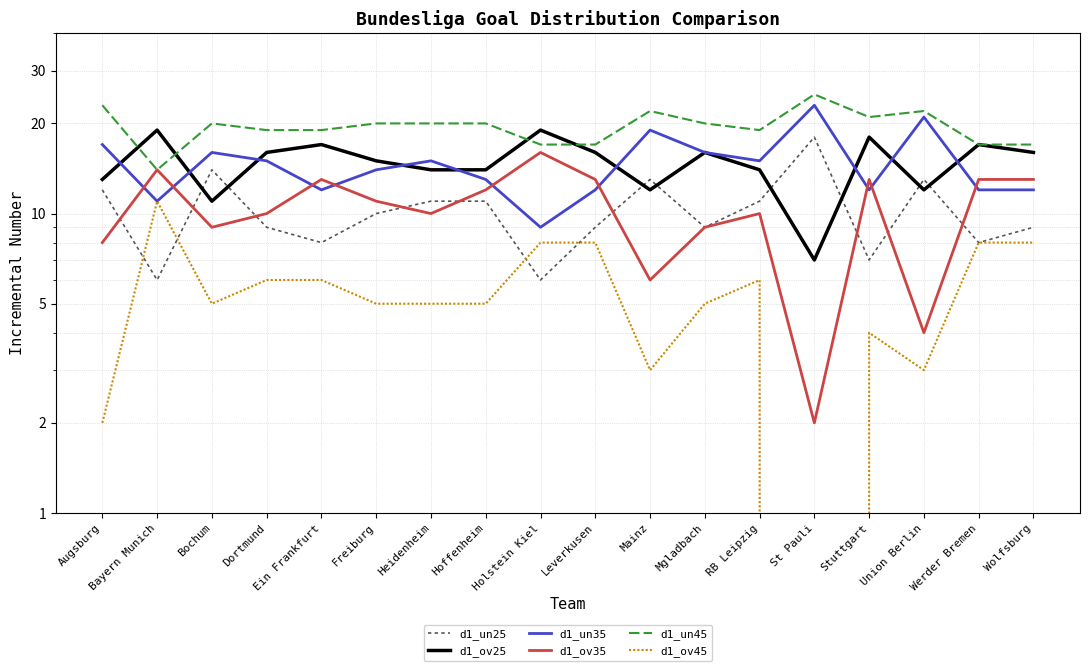

The value of d1_ov35 at Mainz is 4. True or false?

False